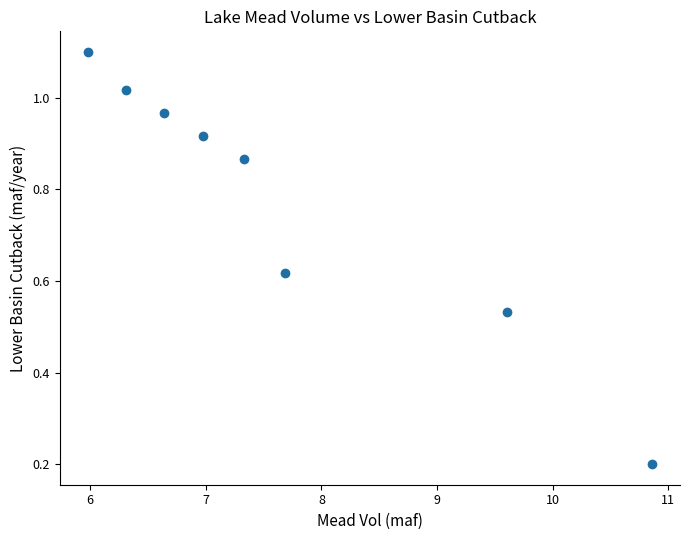

What is the average X value?

7.7